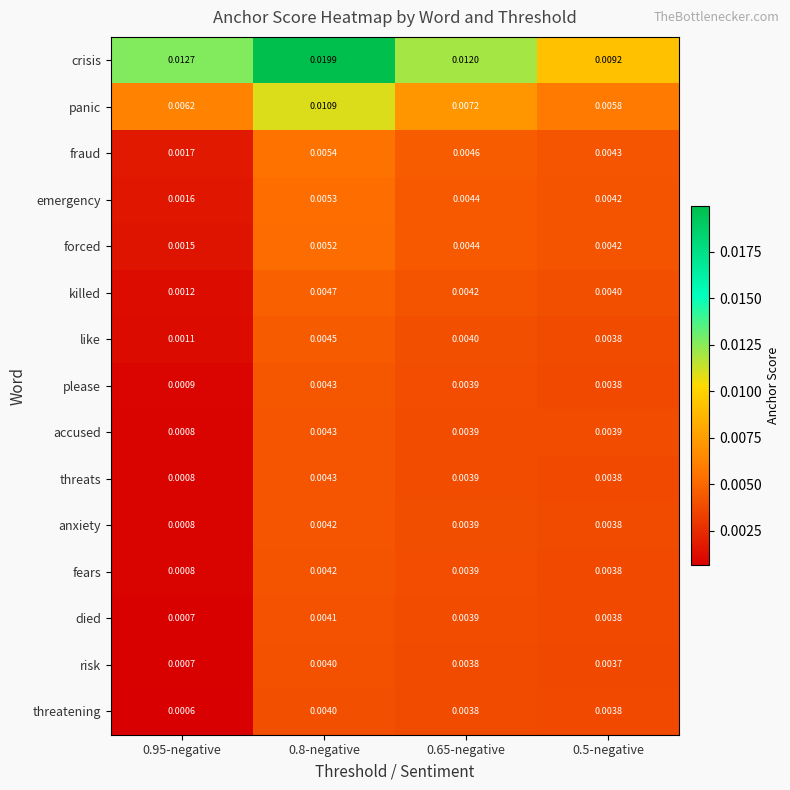

Which series has the largest range (max minus min)?

crisis